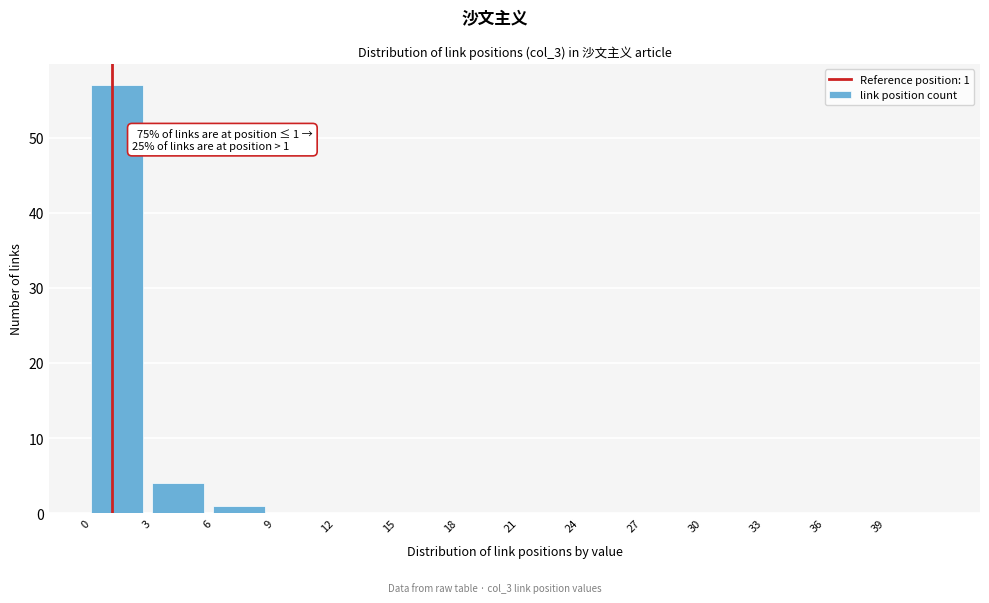

Which range on the x-axis has the tallest bar?

0 to 3